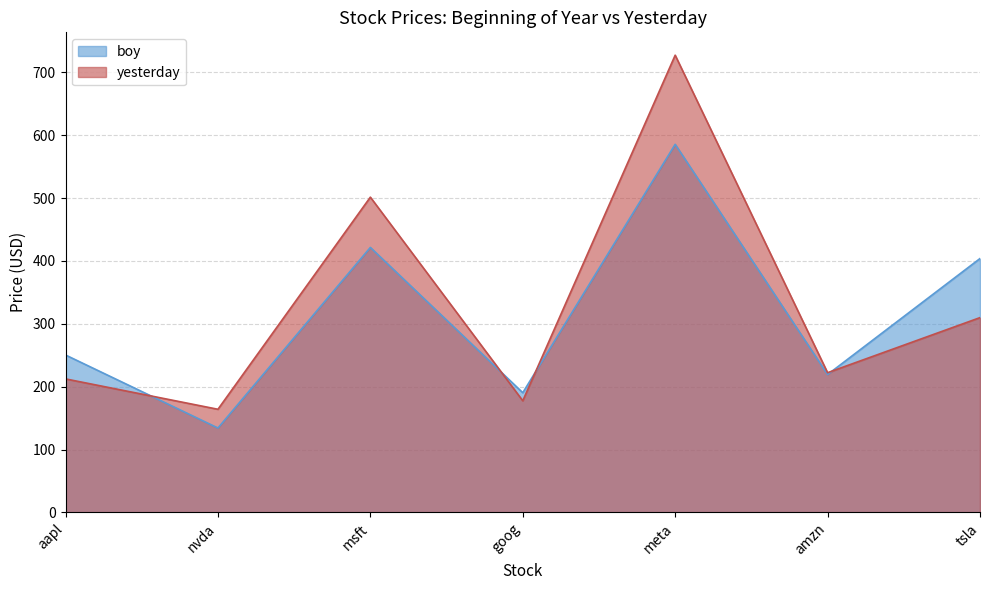

At how many categories does at least one series exceed 340?

3